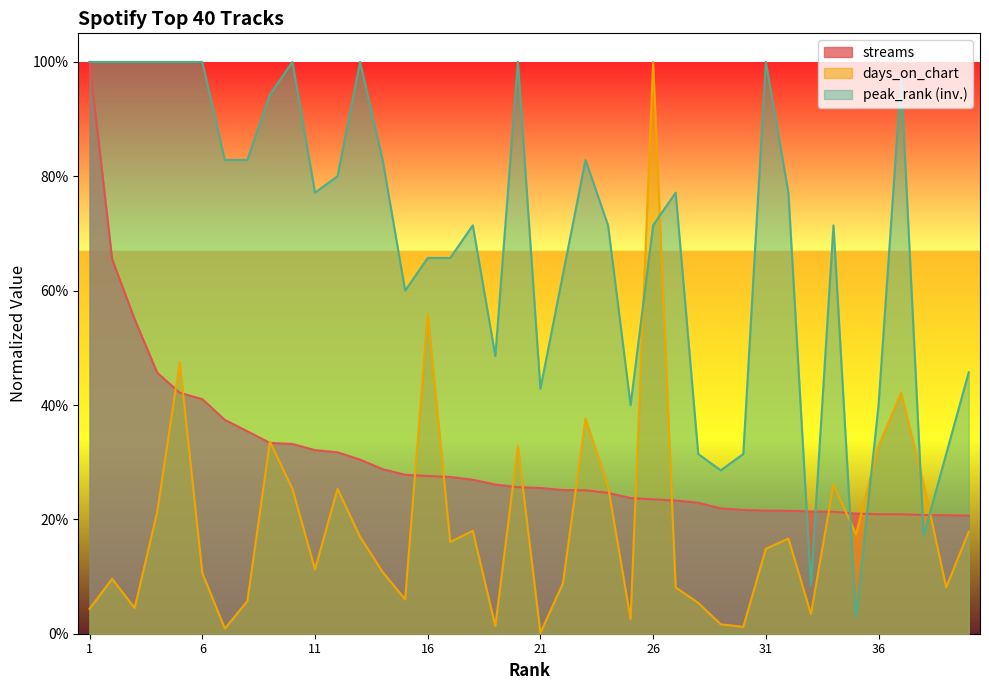

What is the sum of all days_on_chart values?

7.5